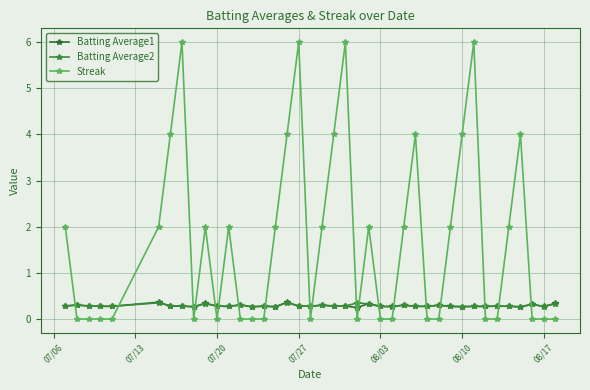

How many lines are shown in the chart?

3